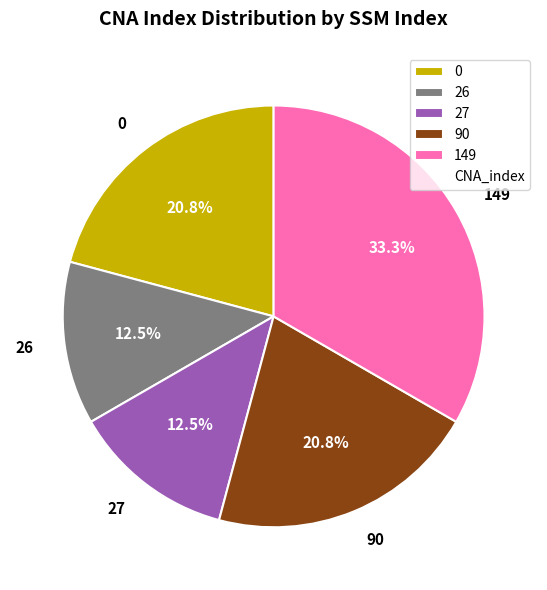

What is the ratio of the value at 0 to the value at 90?

1.0